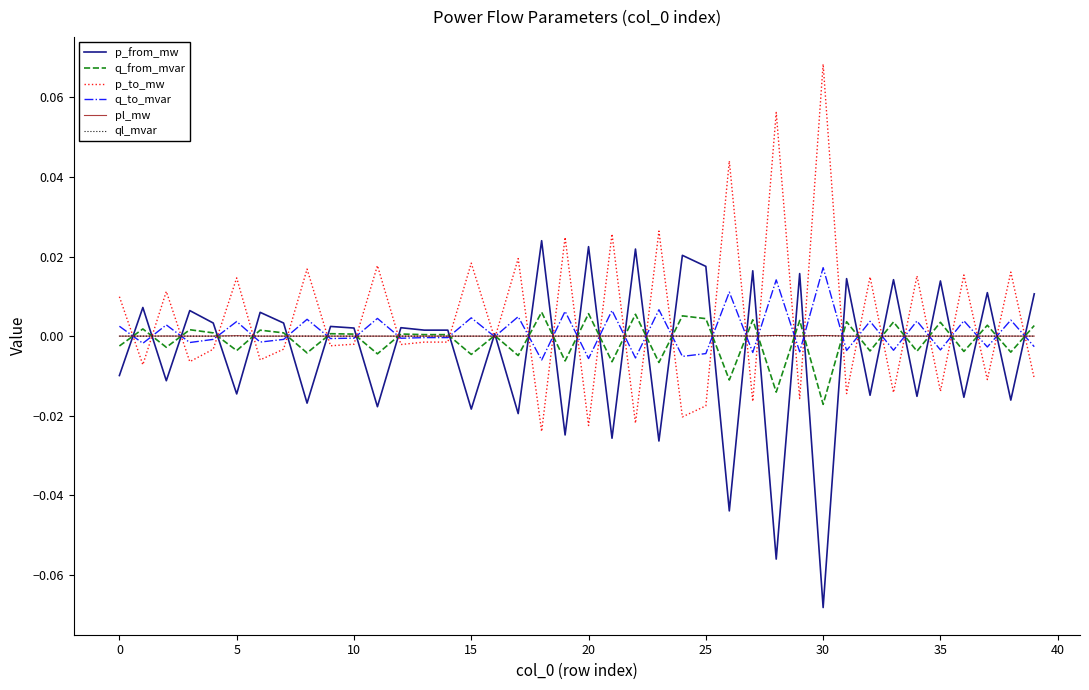

Which label corresponds to the largest value in the chart?

30